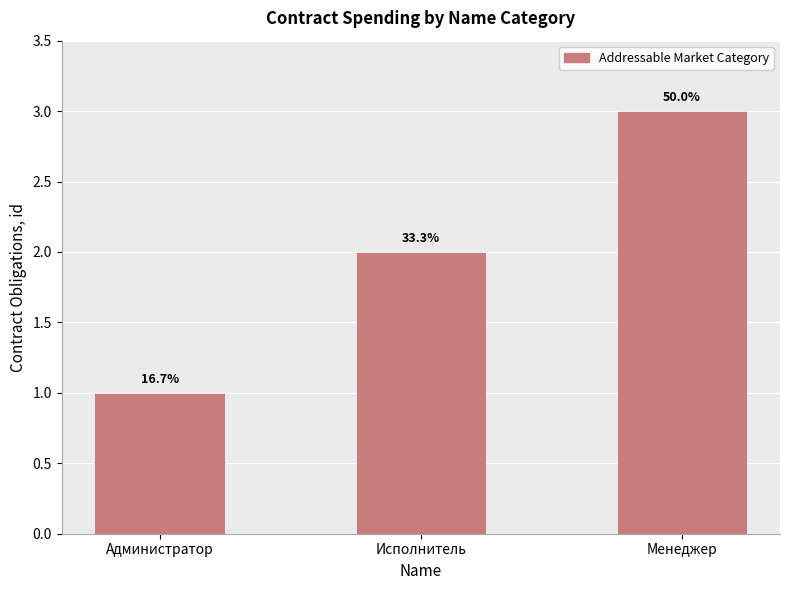

At which category does the chart reach its peak across all series?

Менеджер